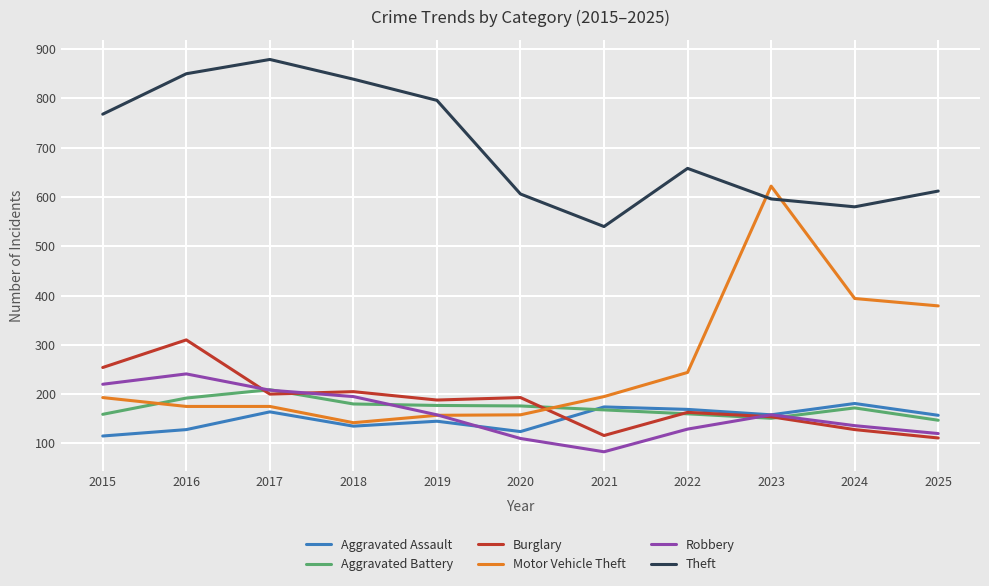

What is the spread (max minus min) of values at 2019?

651